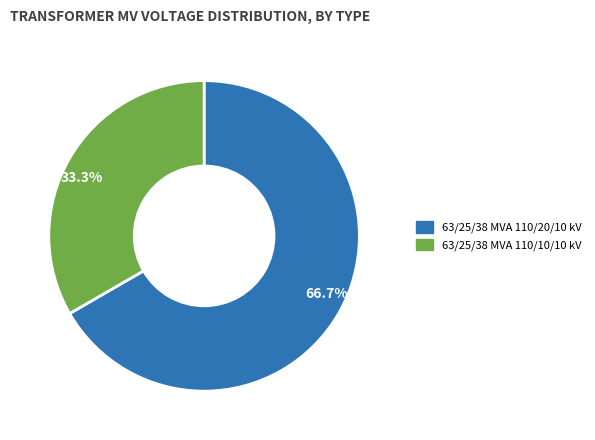

Does 63/25/38 MVA 110/10/10 kV account for over 50% of the chart?

No